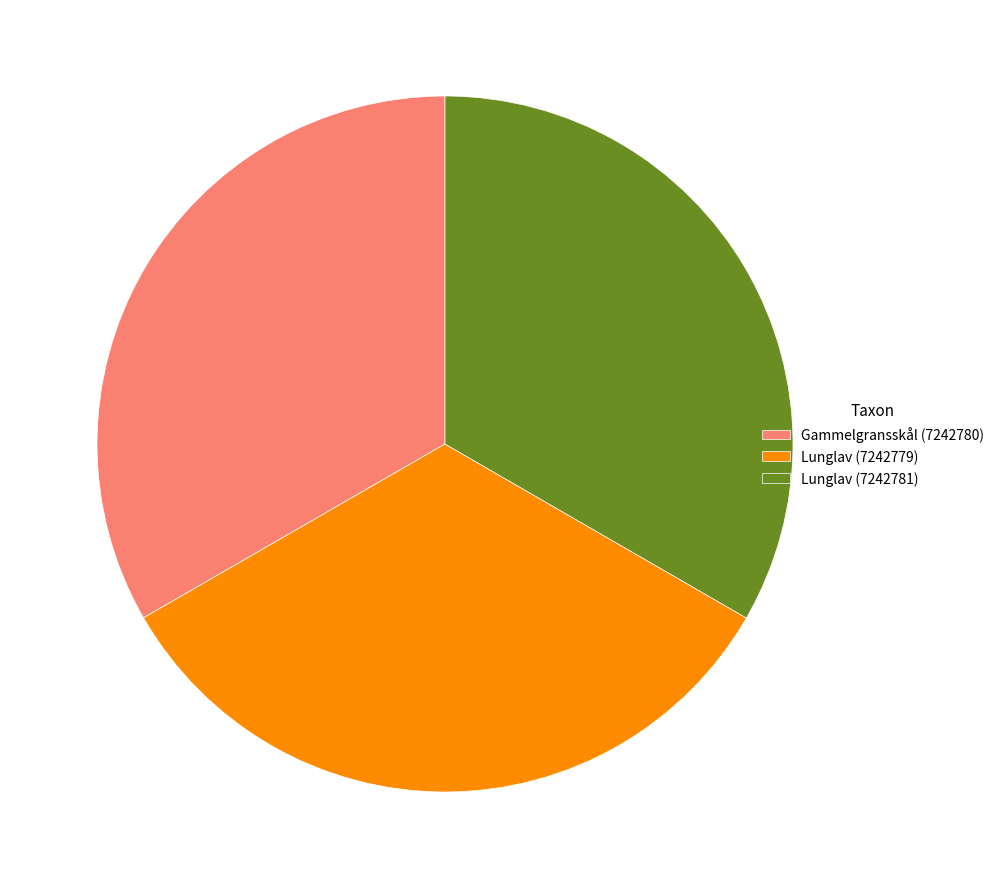

Is there any slice that represents more than half of the pie?

No